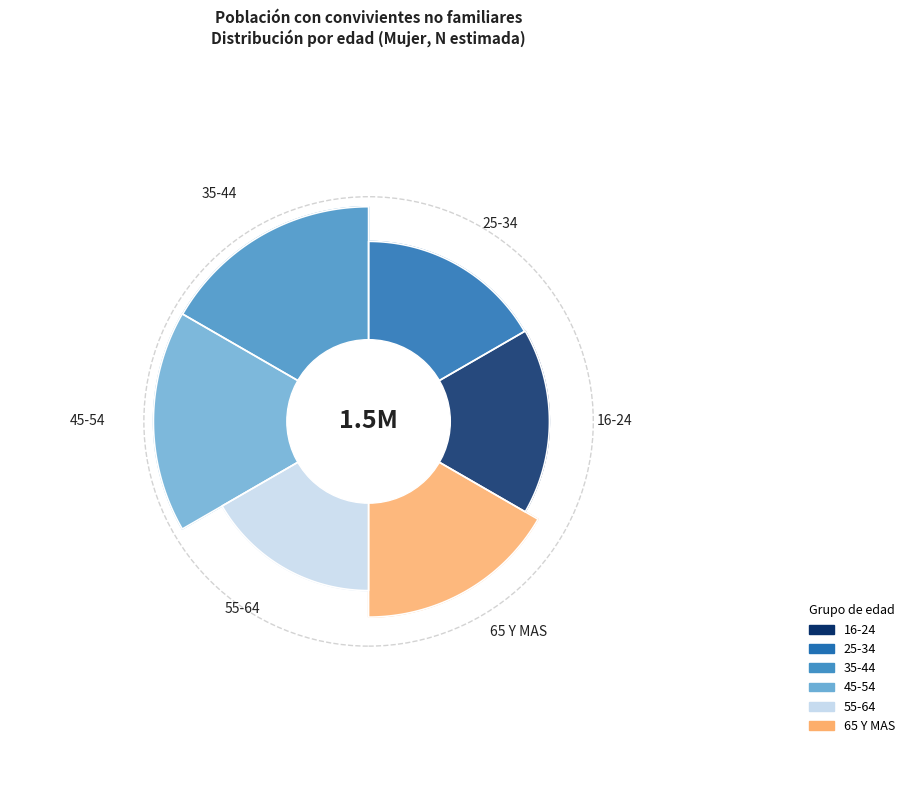

What is the ratio of the value at 16-24 to the value at 35-44?

0.7